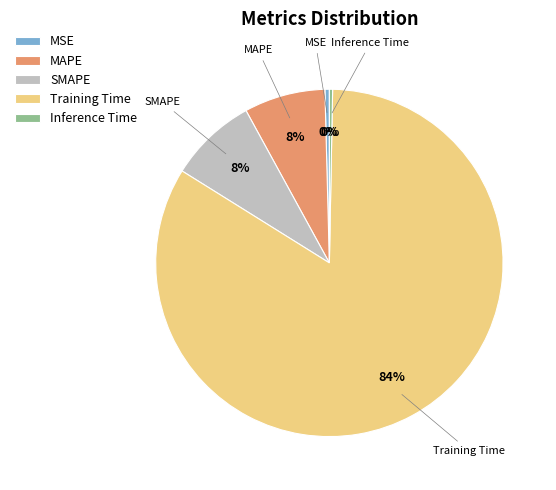

To the nearest percent, what is the combined percentage of Inference Time and Training Time?

84%